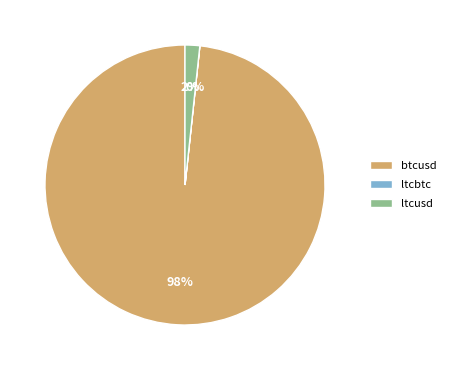

What is the largest slice in the pie chart?

btcusd